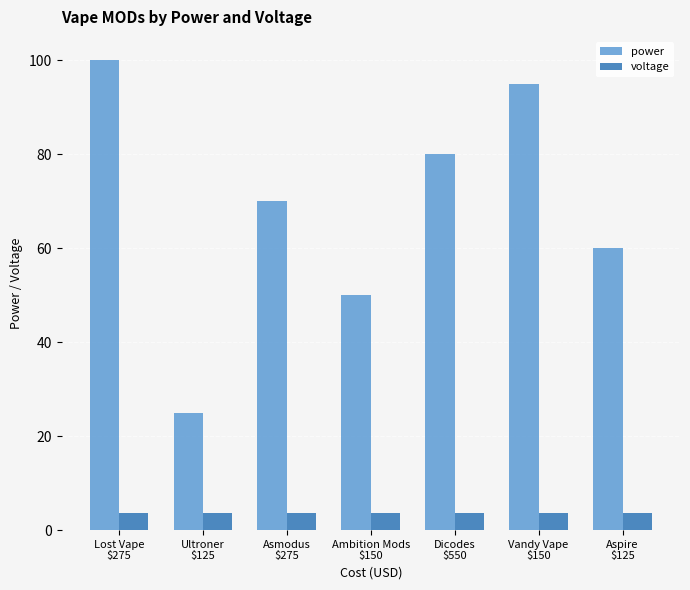

Is the value of voltage at Aspire
$125 greater than the value of power at Dicodes
$550?

No